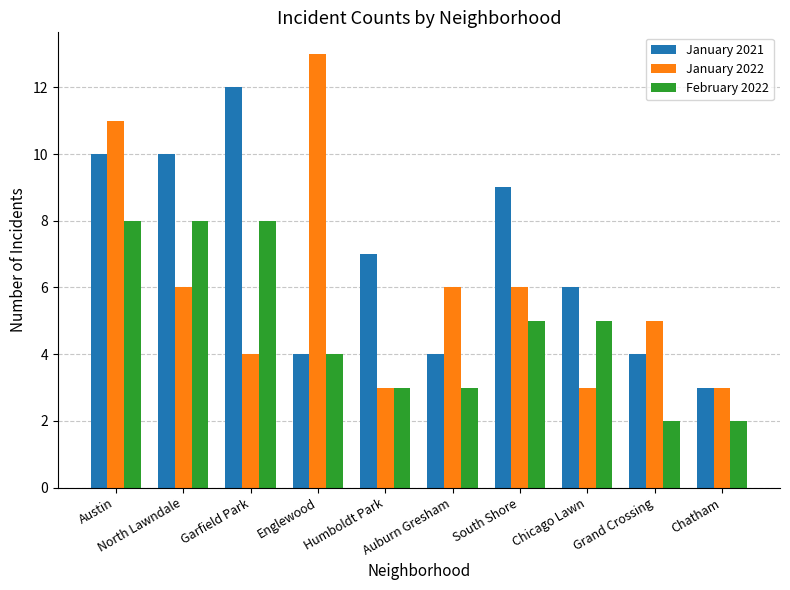

How many February 2022 values are between 3 and 8?

8